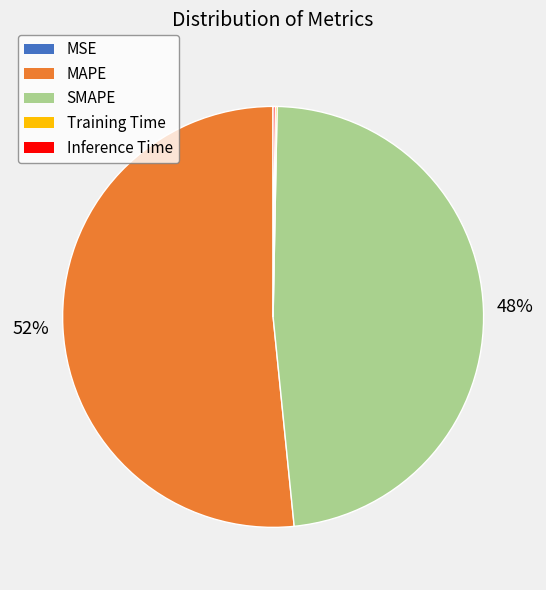

What percentage is the SMAPE slice, to the nearest percent?

48%